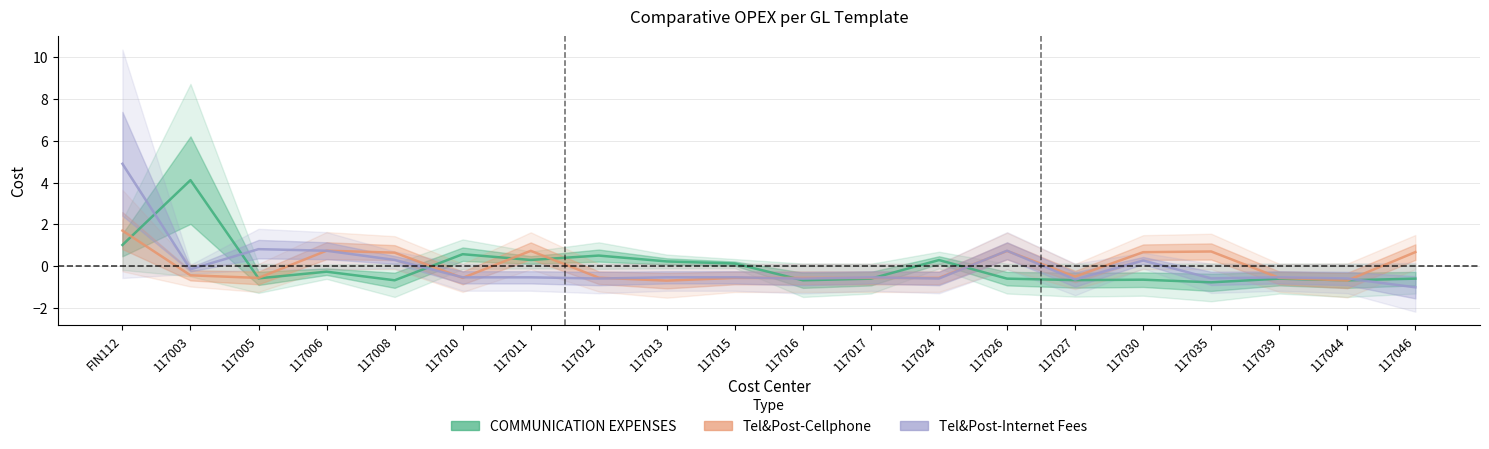

What is the value of the Tel&Post-Internet Fees point at the 4th from the left?

0.7